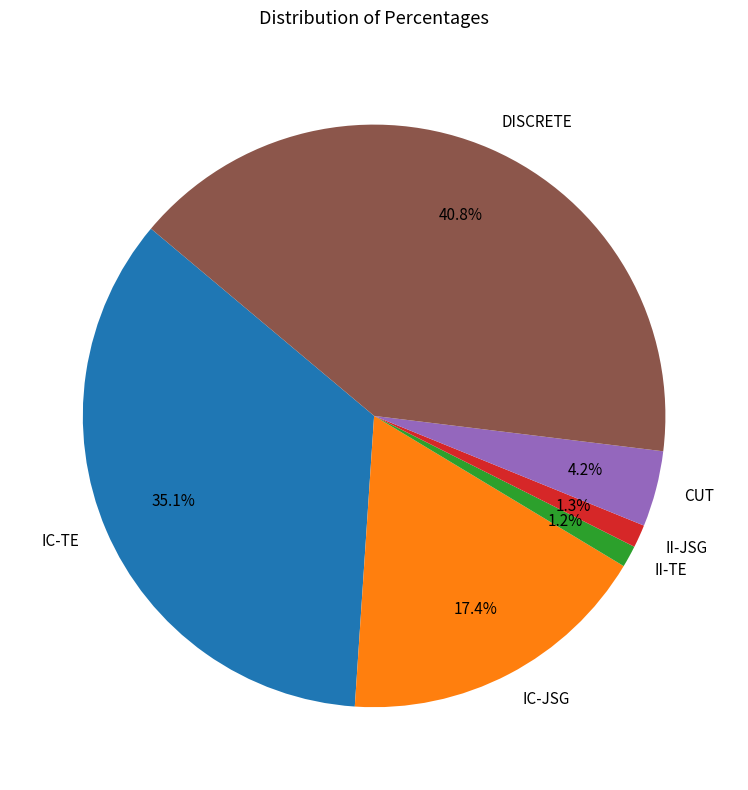

To the nearest percent, what is the average slice percentage?

17%